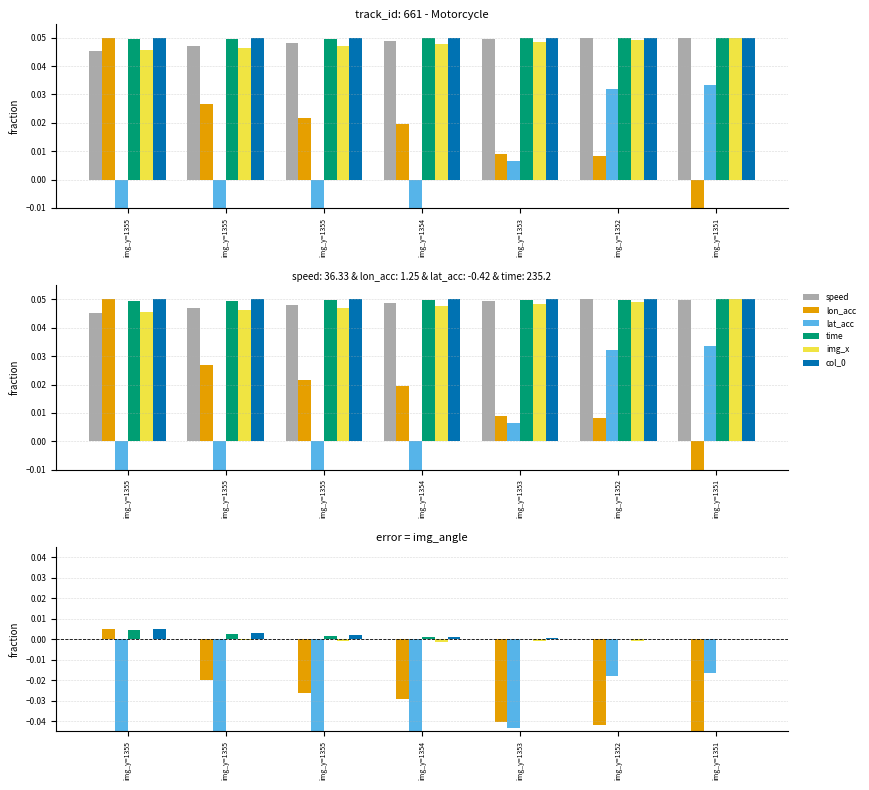

Between img_y=1353 and img_y=1351, which series saw the biggest shift?

lon_acc